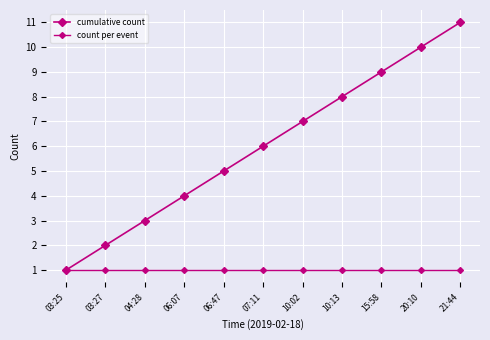

What is the value of the count per event point at the 3rd from the left?

1